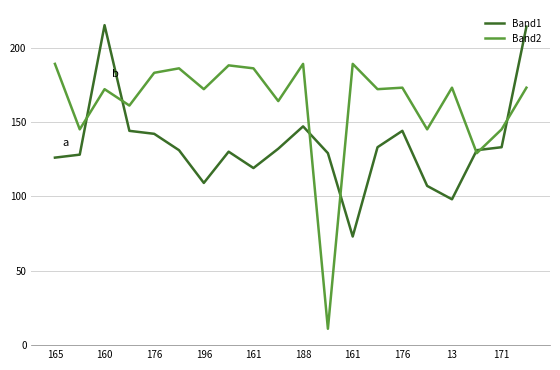

What is the minimum value for Band1?

73